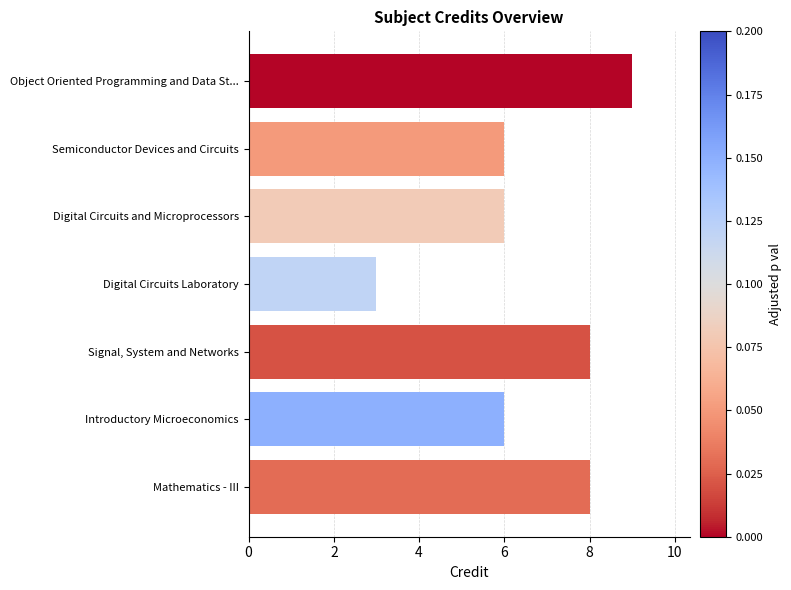

How many categories are shown in the chart?

7